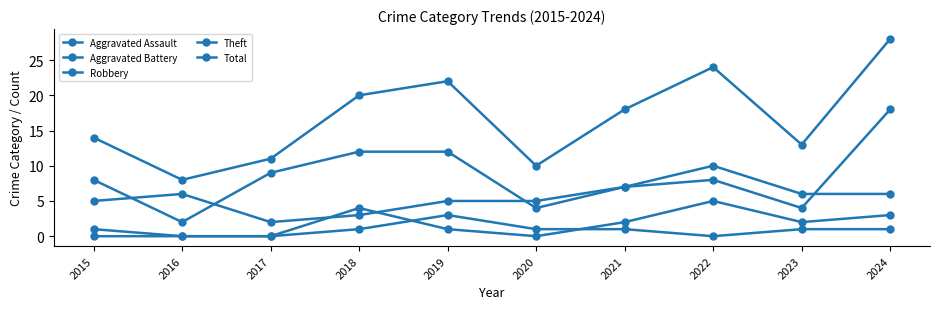

What is the value of the Robbery point at the 3rd from the left?

2